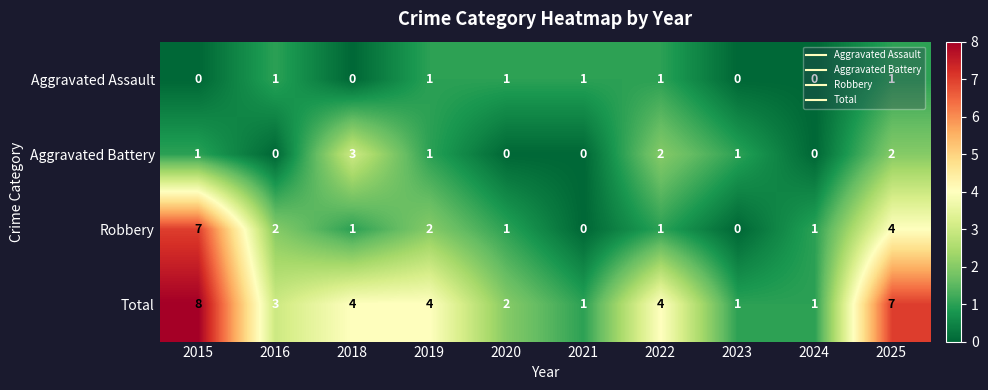

The value of Total at 2016 is 3. True or false?

True